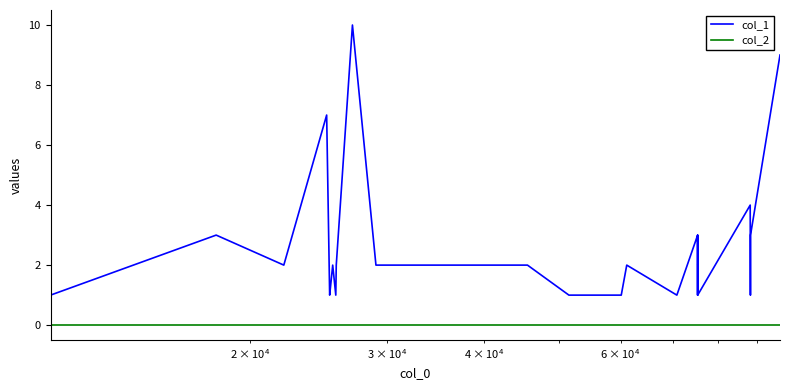

Rank the series by their maximum value, from lowest to highest.

col_2, col_1